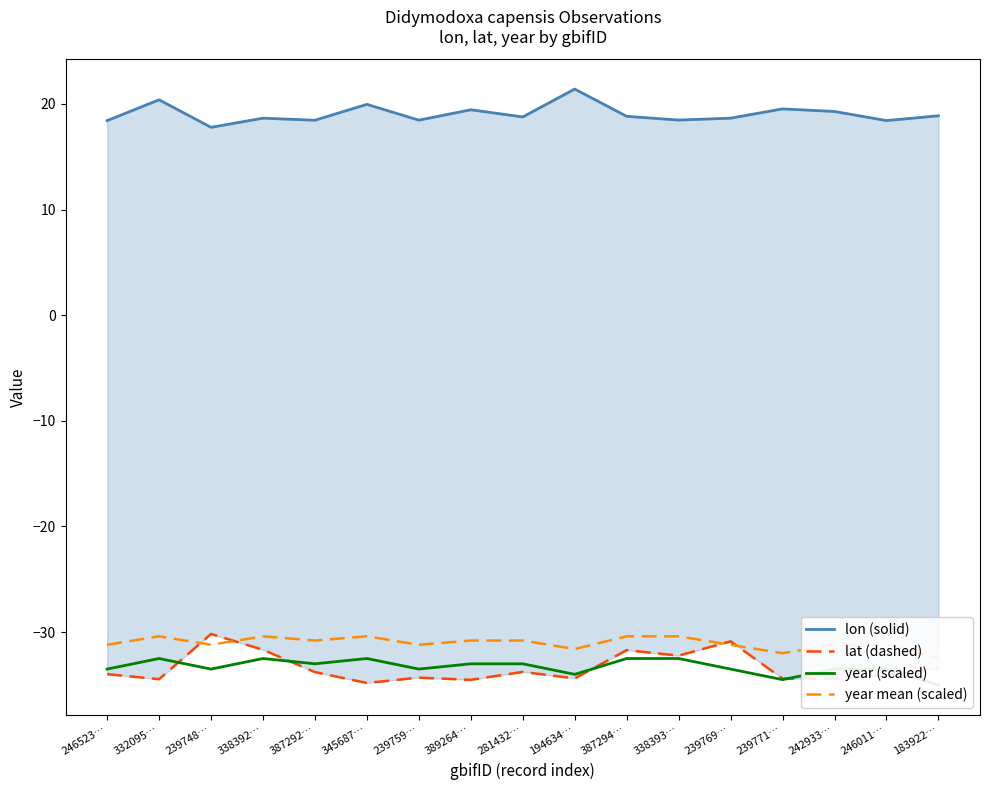

True or false: lat (dashed) and year mean (scaled) intersect in this chart.

True